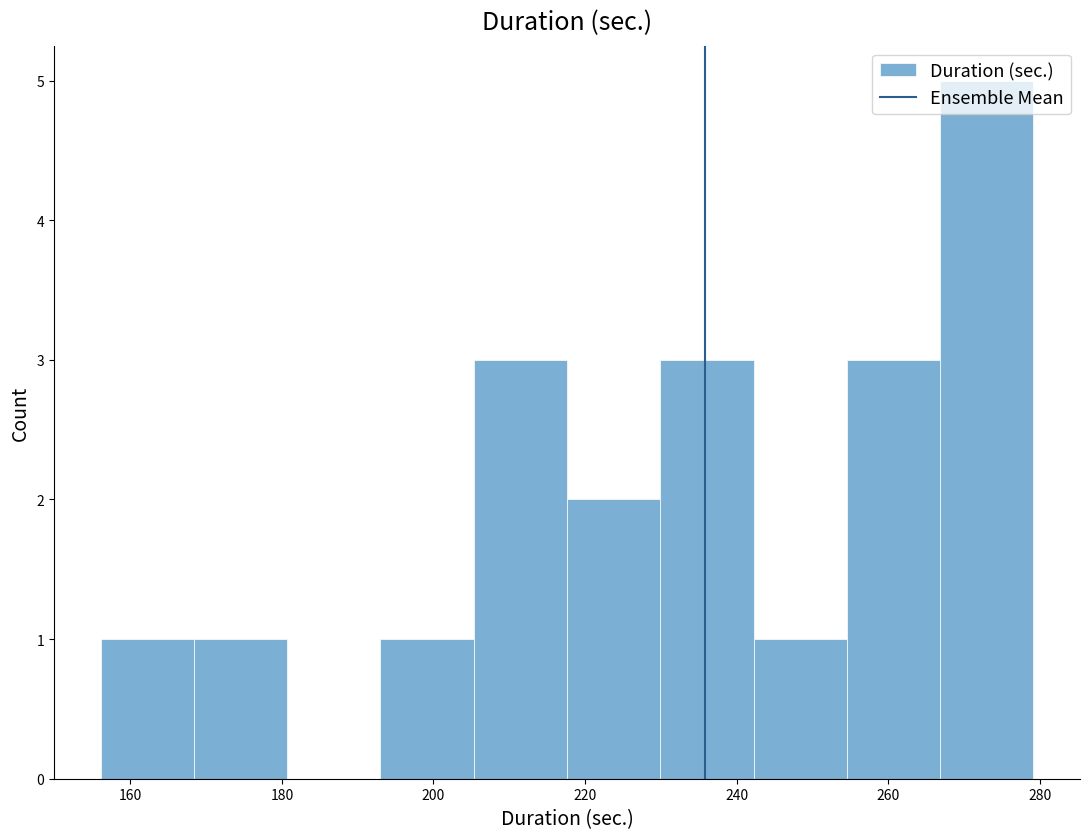

Reading left to right, transcribe this chart: for each bar, give the range it covers on the x-axis and its height. Neither the bar edges nor the heights are printed on the chart, so give them approximately, as read against the axes.

156 to 168: 1
168 to 180: 1
180 to 194: 0
194 to 206: 1
206 to 218: 3
218 to 230: 2
230 to 242: 3
242 to 254: 1
254 to 266: 3
266 to 280: 5